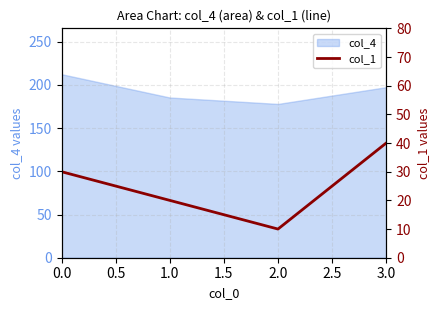

Reading right to left, transcribe all the data shown in this chart.

40	10	20	30